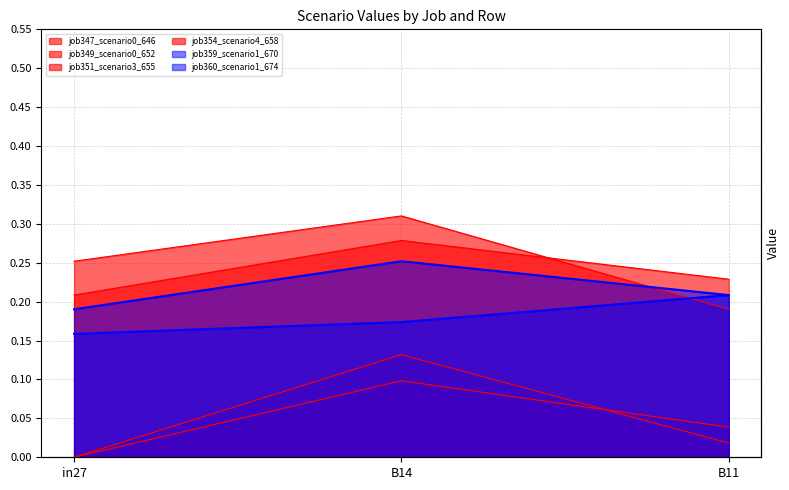

At how many categories does at least one series exceed 0?

3